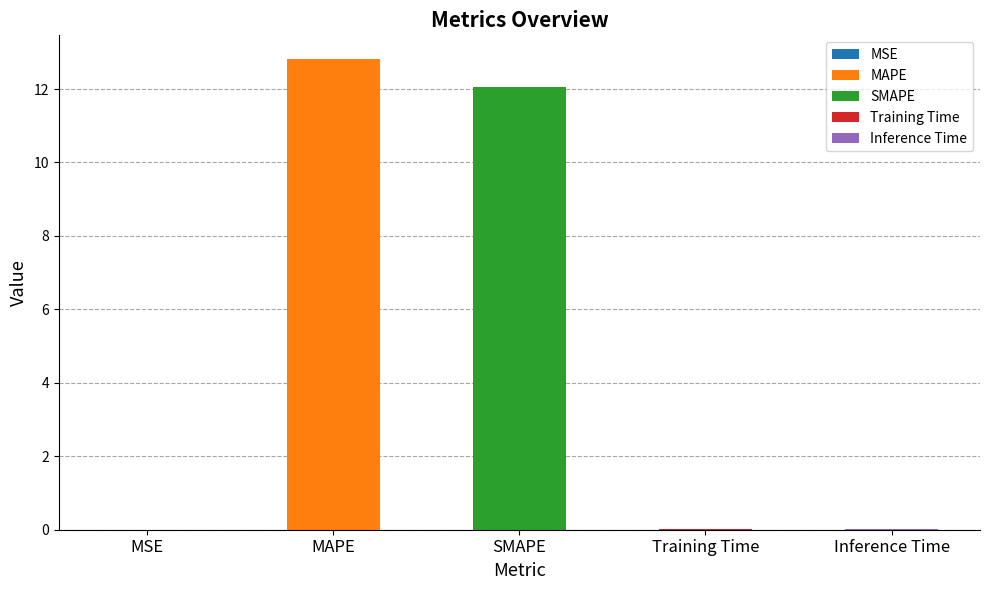

Count the number of categories in the chart.

5